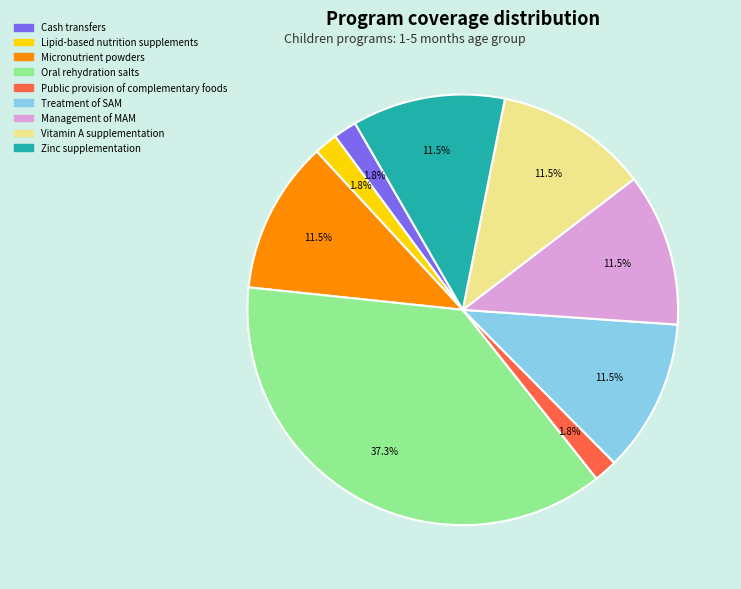

How much of the chart is everything except Public provision of complementary foods?

98.2%